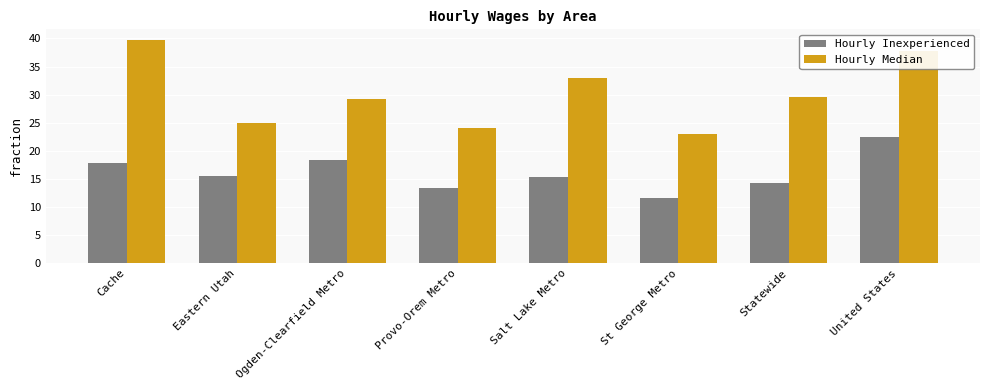

How many bars are there in total?

16